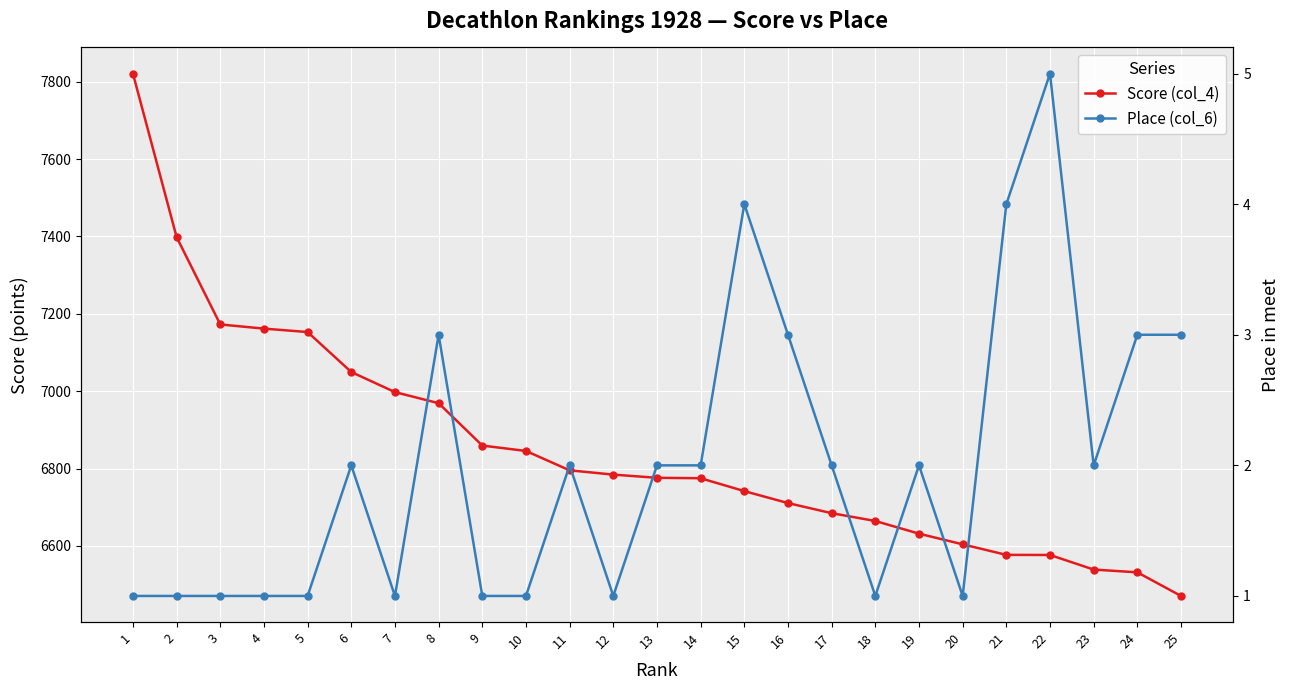

How many data points in Place (col_6) are less than 2?

11